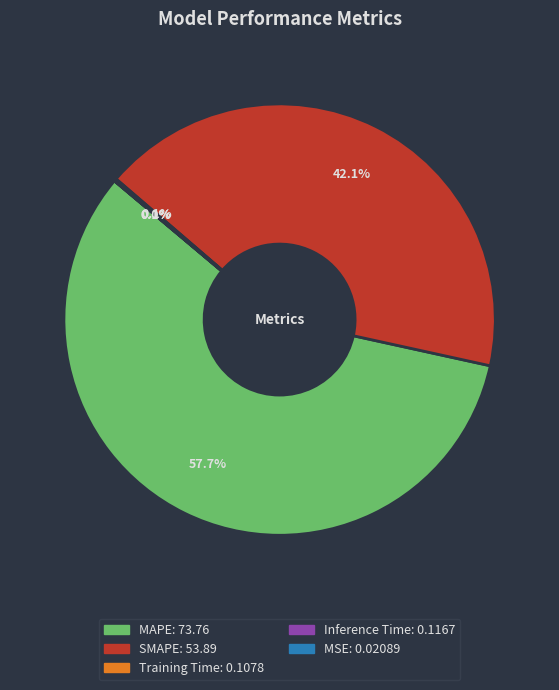

Which slice is the largest?

MAPE